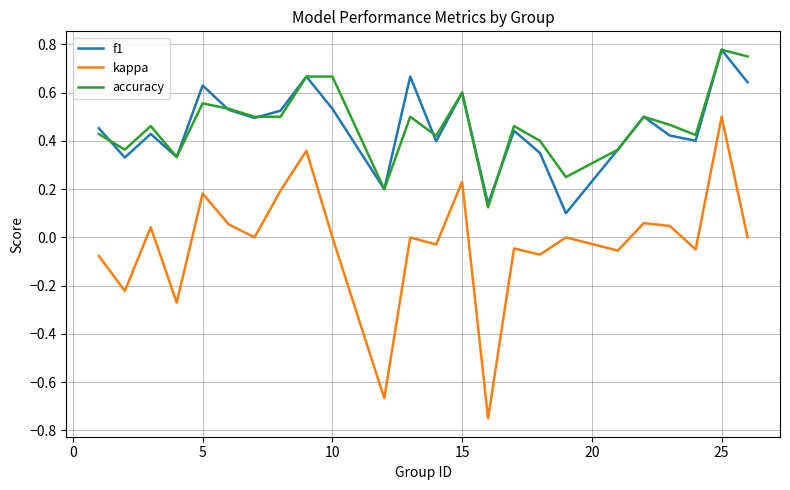

How many lines are shown in the chart?

3